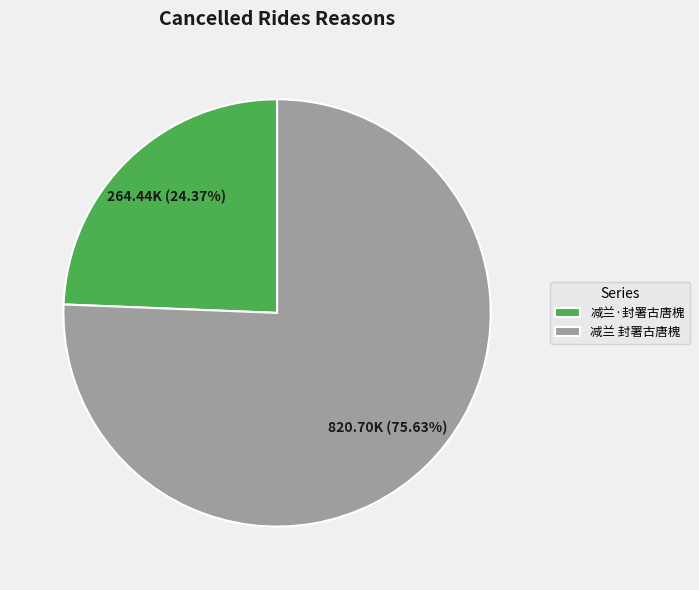

Which category has the biggest portion of the pie?

减兰 封署古唐槐